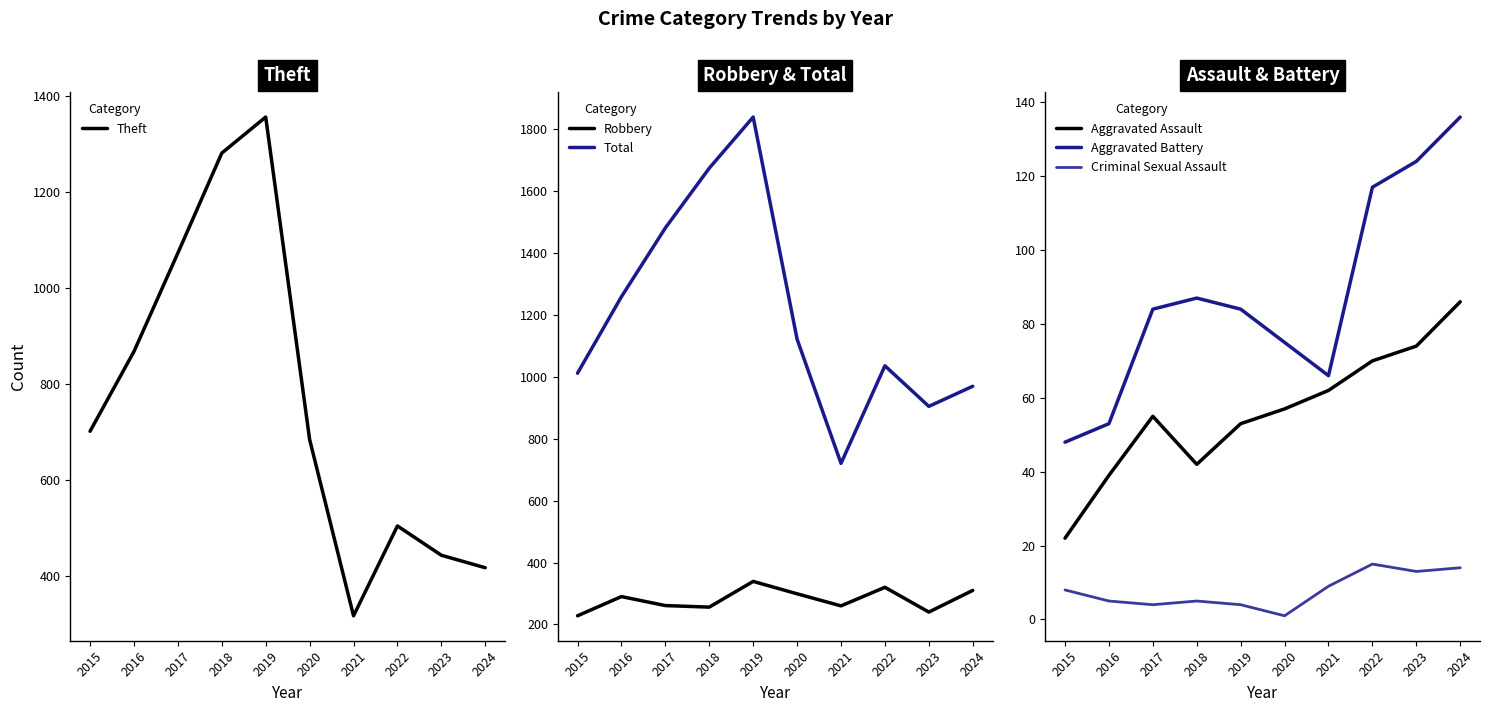

What is the sum of all Theft values?

7650